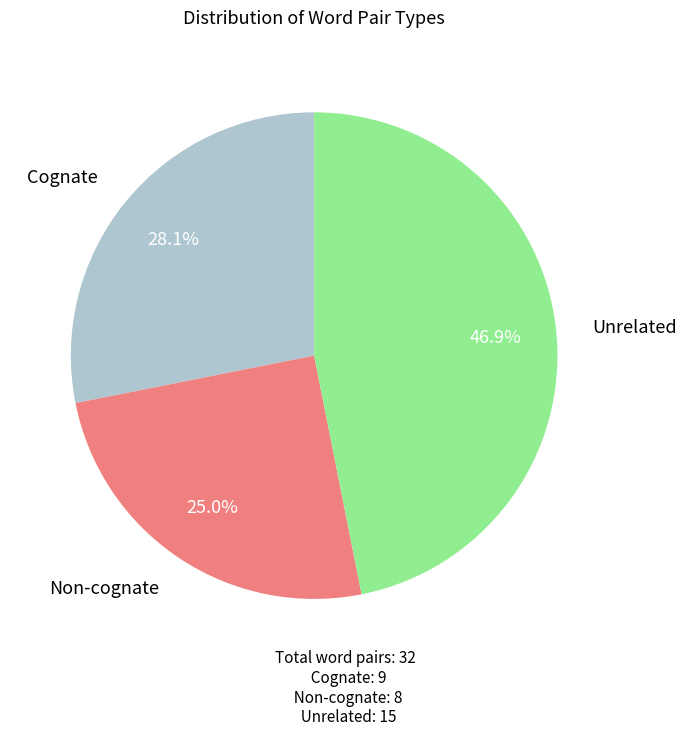

Is there a majority slice in this chart?

No